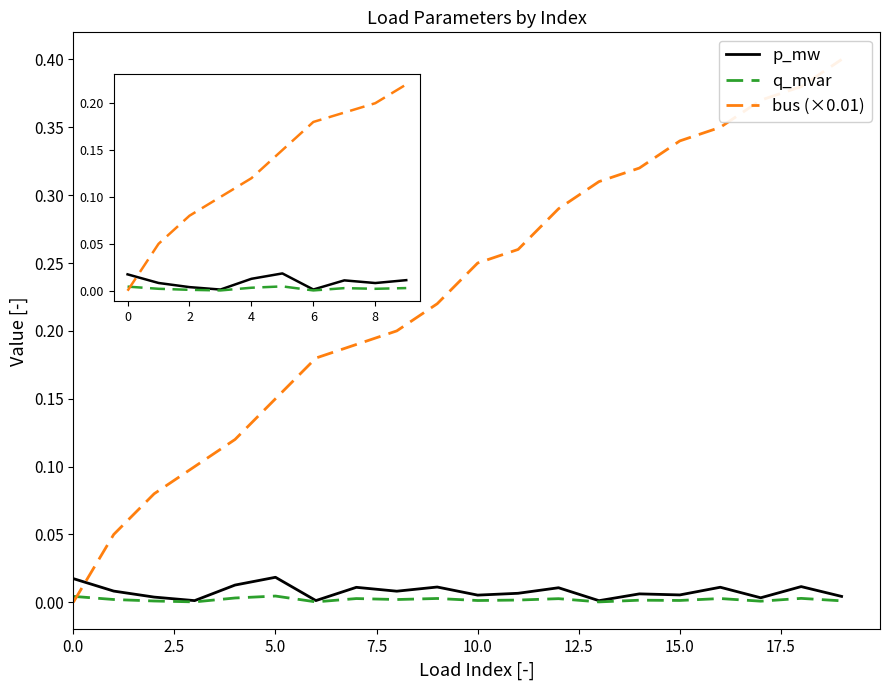

Reading right to left, list all the values displayed in this chart.

p_mw: 0.0	0.0	0.0	0.0	0.0	0.0	0.0	0.0	0.0	0.0	0.0	0.0	0.0	0.0	0.0	0.0	0.0	0.0	0.0	0.0
q_mvar: 0.0	0.0	0.0	0.0	0.0	0.0	0.0	0.0	0.0	0.0	0.0	0.0	0.0	0.0	0.0	0.0	0.0	0.0	0.0	0.0
bus (×0.01): 0.4	0.4	0.4	0.3	0.3	0.3	0.3	0.3	0.3	0.2	0.2	0.2	0.2	0.2	0.1	0.1	0.1	0.1	0.1	0.0